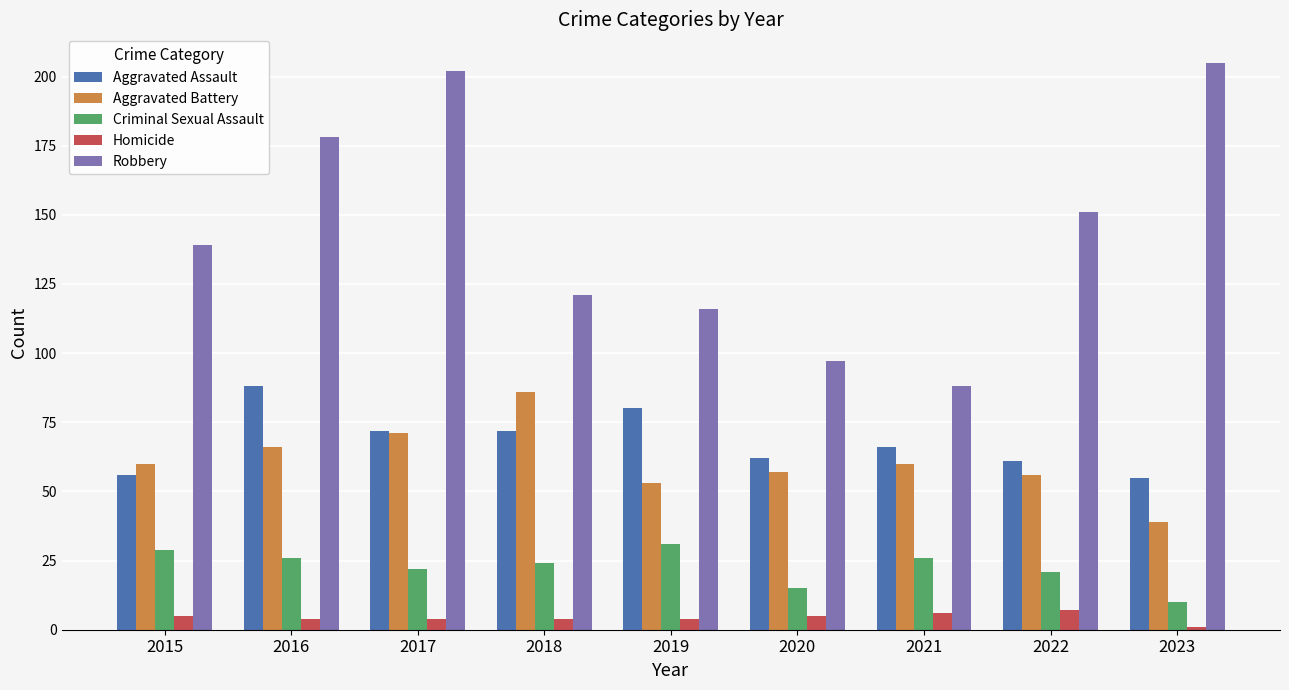

What is the total value across all series at 2019?

284